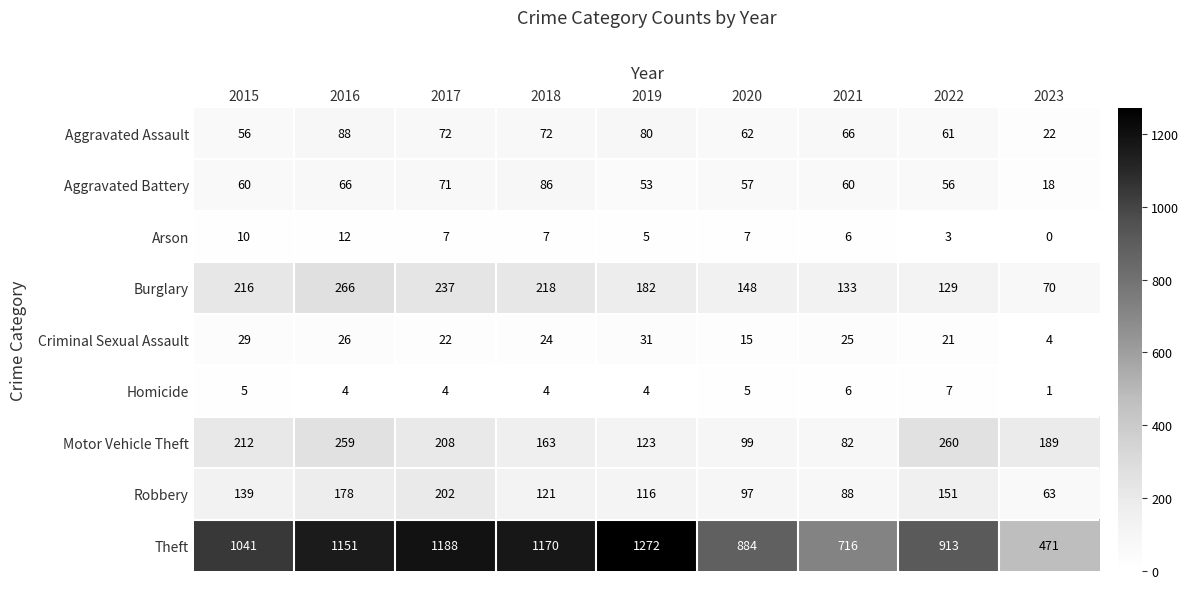

The value of Aggravated Assault at 2023 is 8. True or false?

False